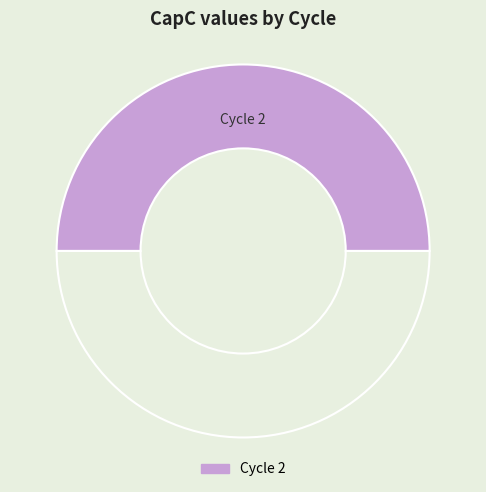

Rank the categories by value from highest to lowest.

2, 1